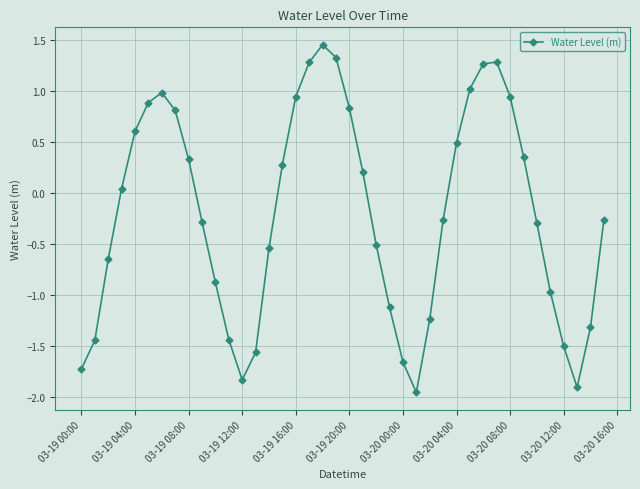

What is the difference between the maximum and minimum values?

3.4